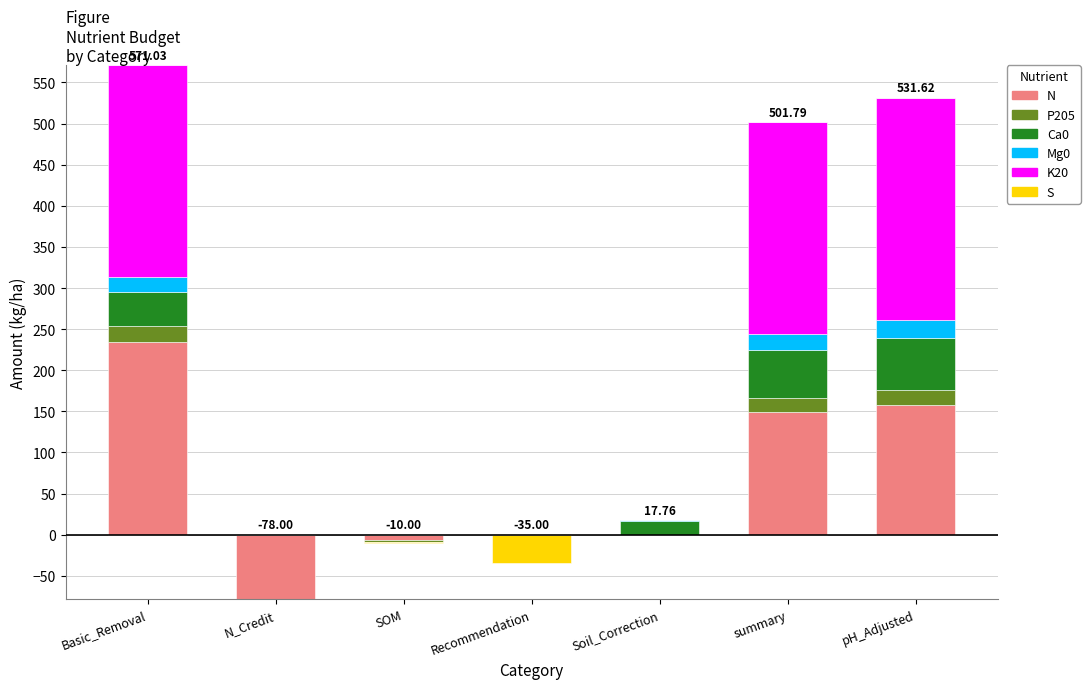

How many data points does each series have?

7